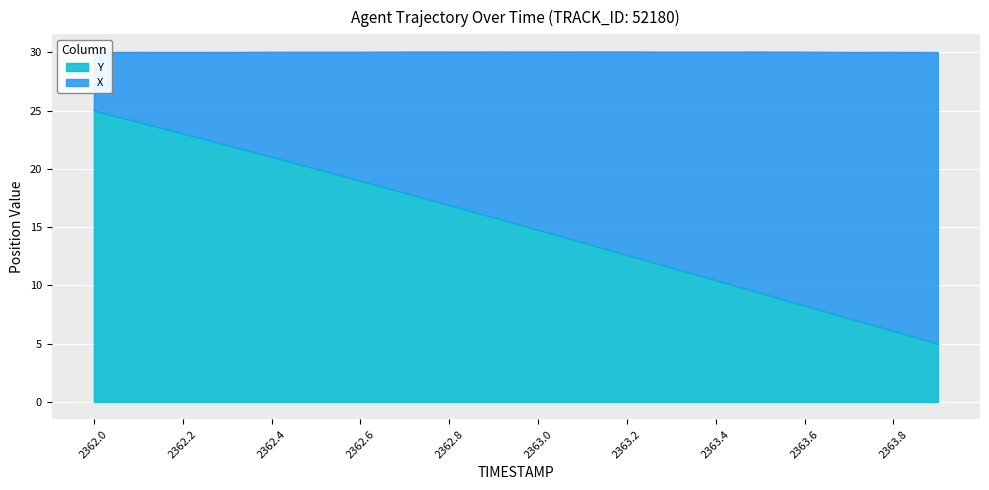

How many data points are less than 15?

10